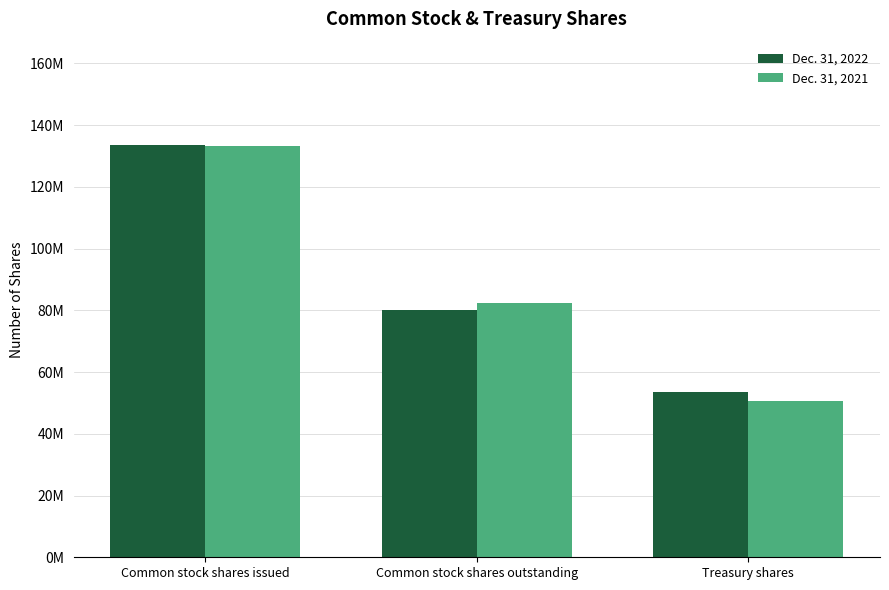

Does the chart contain any negative values?

No